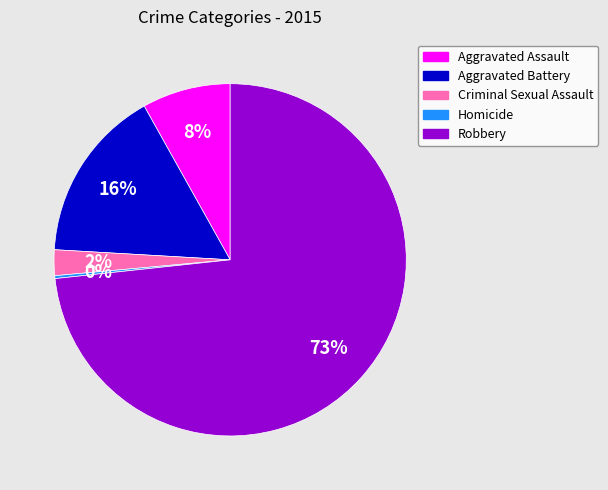

Which has a higher value, Robbery or Criminal Sexual Assault?

Robbery